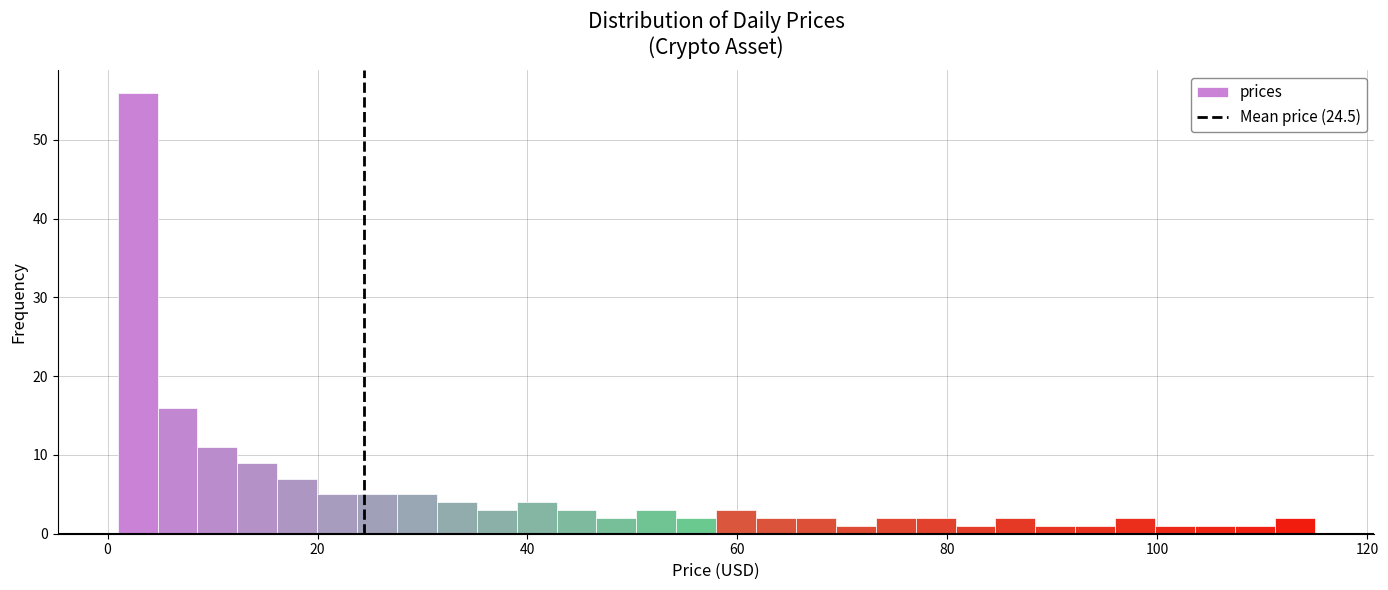

Read against the x-axis, roughly where is the centre of the tallest bar?

2